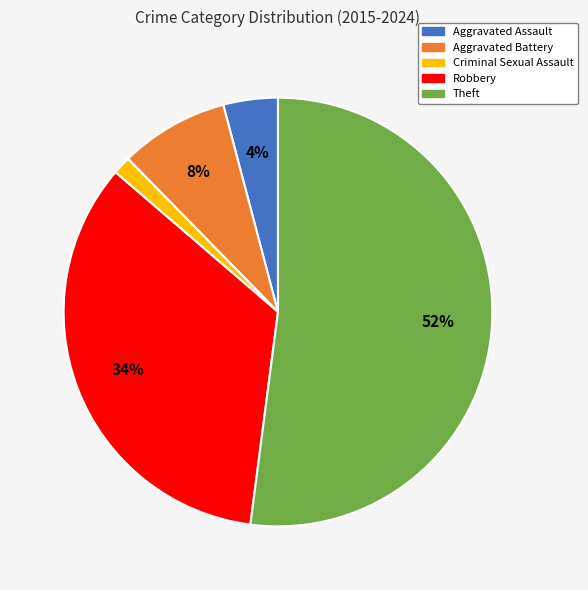

To the nearest percent, what portion does Criminal Sexual Assault represent?

1%